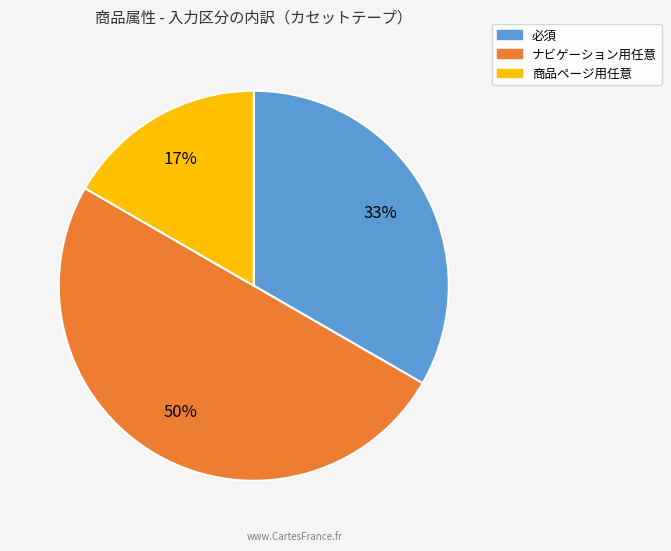

How many segments does this pie chart have?

3